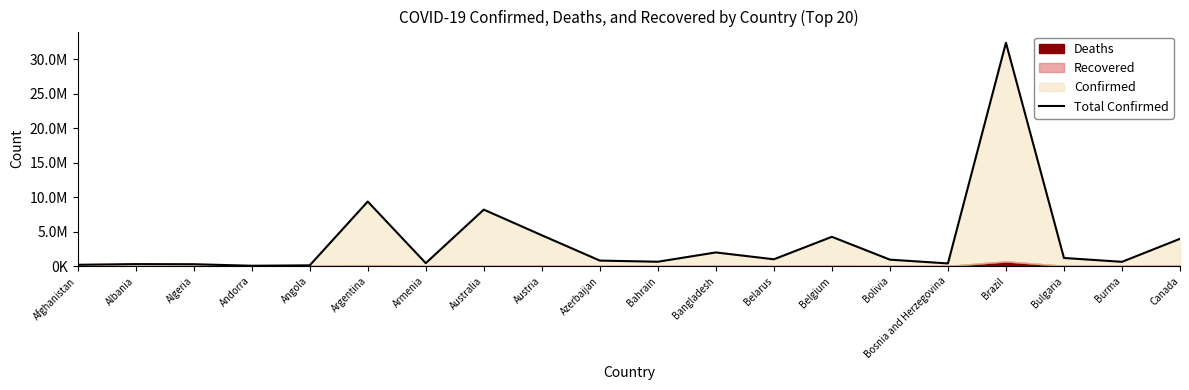

What is the maximum value shown in the chart?

32434063